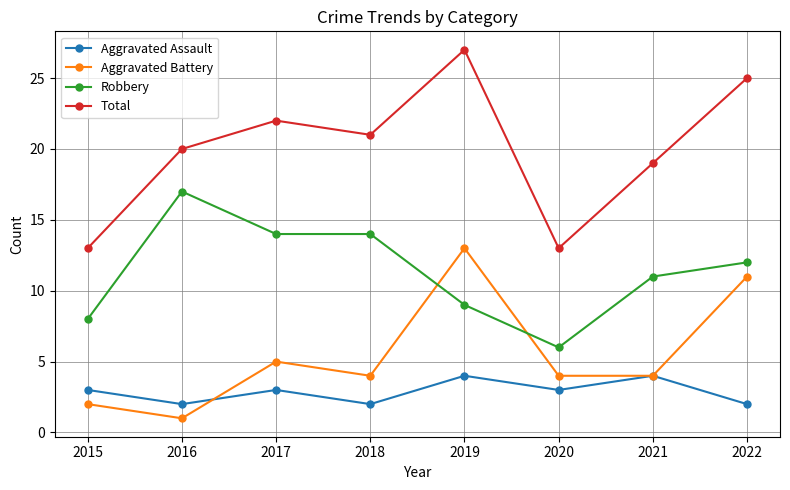

Is the value of Aggravated Assault at 2021 greater than the value of Robbery at 2018?

No